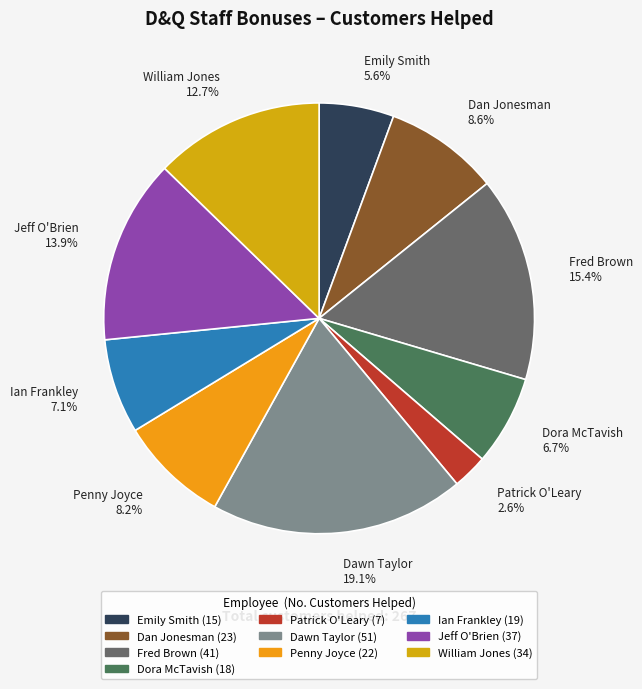

How much of the chart is everything except Jeff O'Brien?

86.1%